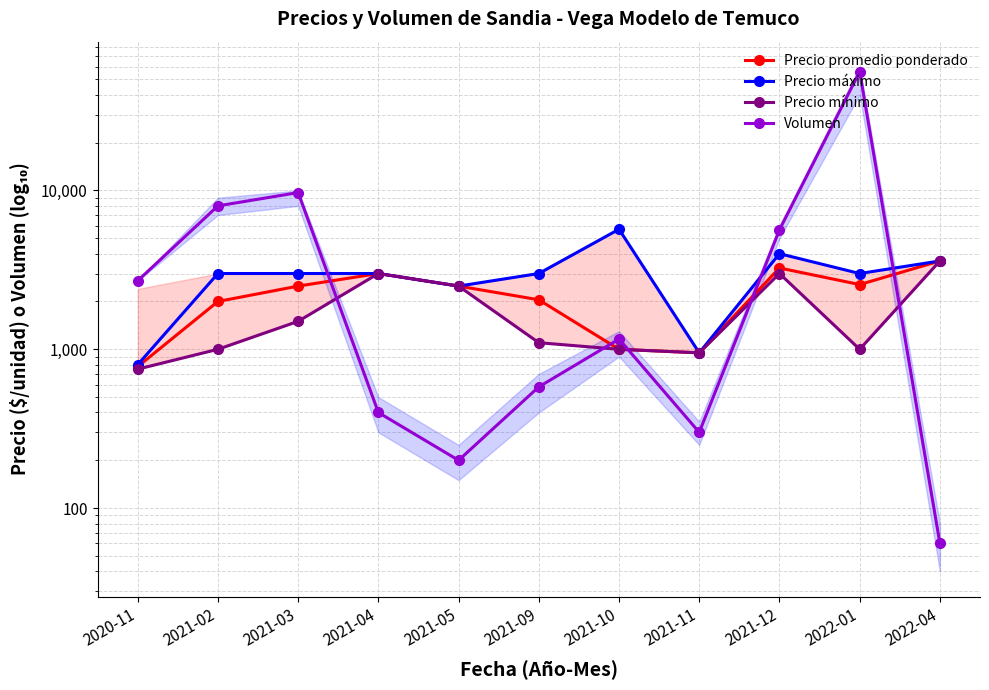

What is the label of the 3rd point from the left?

2021-03